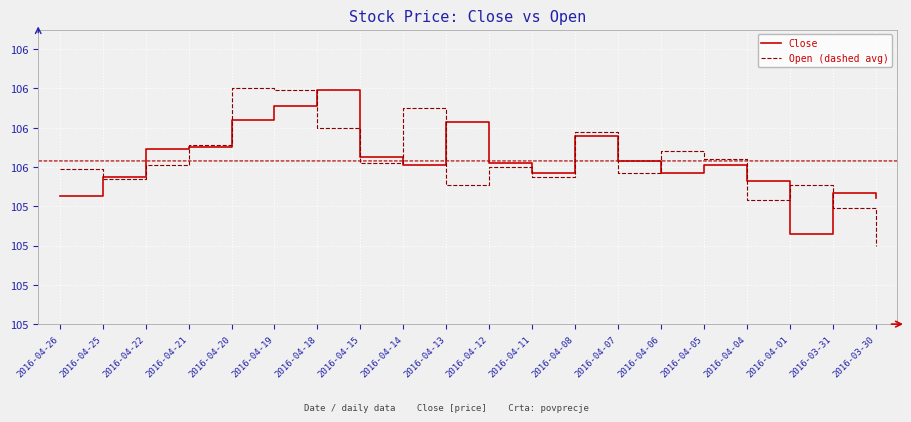

At which category is the sum across all series the highest?

2016-04-19